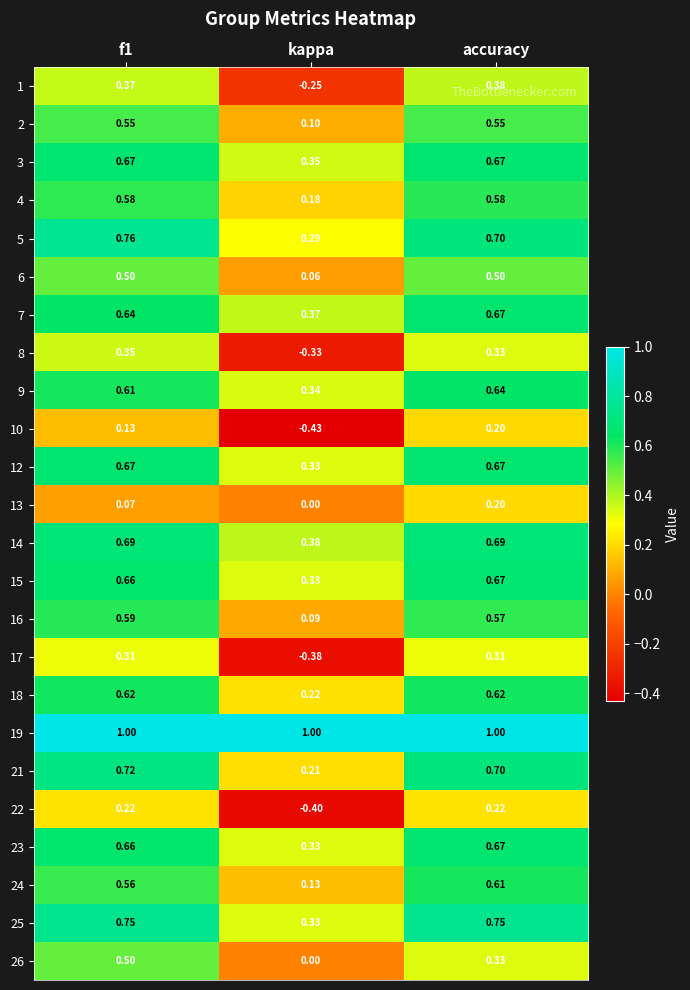

At which category does the chart reach its minimum across all series?

kappa